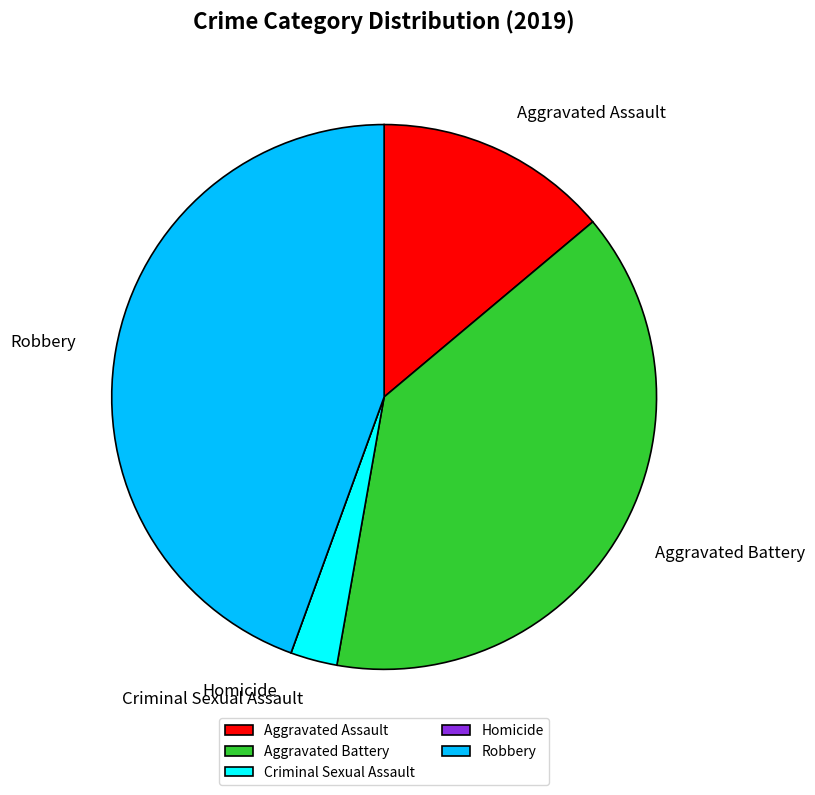

What is the ratio of the value at Robbery to the value at Aggravated Battery?

1.1